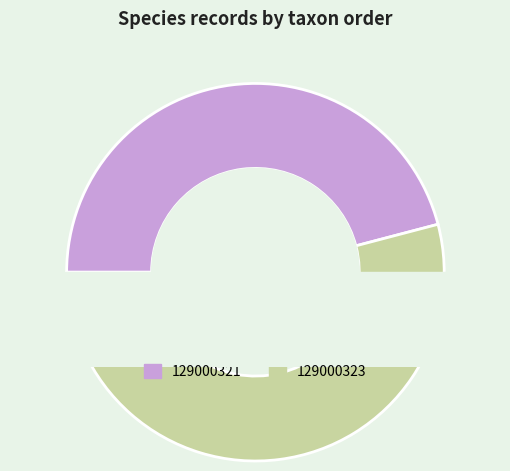

Count the number of slices in the pie.

2